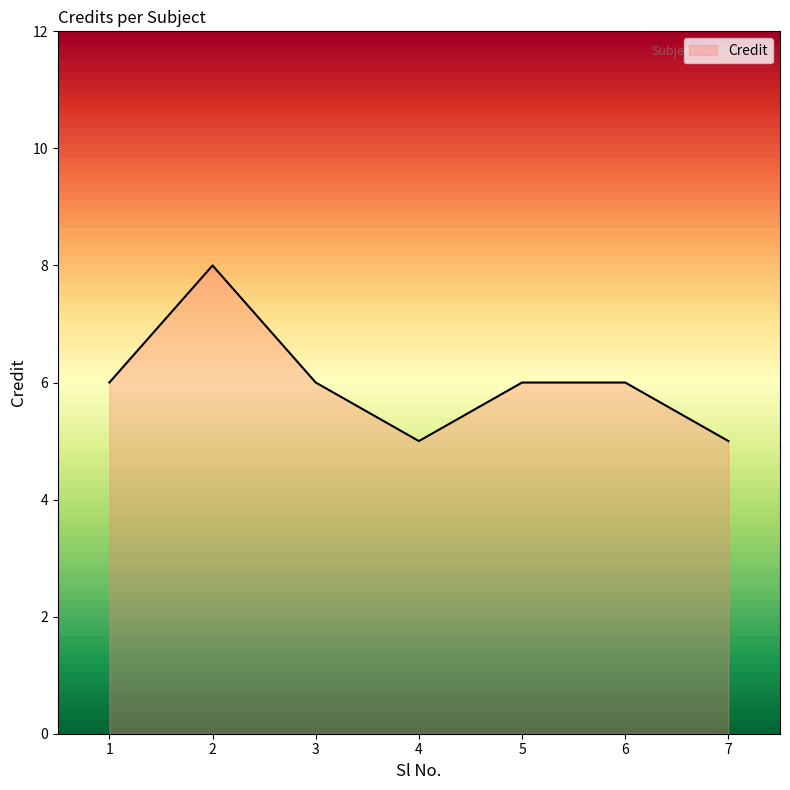

What is the difference between the maximum and second lowest values?

3